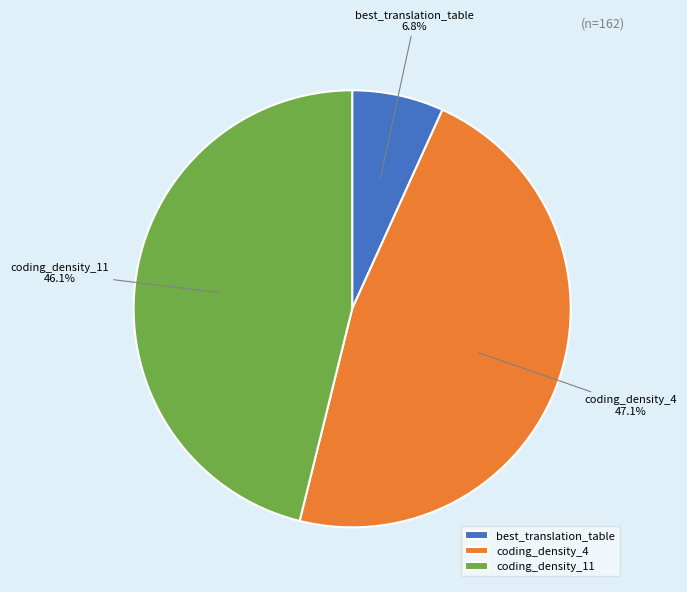

Rank the categories by value from highest to lowest.

coding_density_4, coding_density_11, best_translation_table